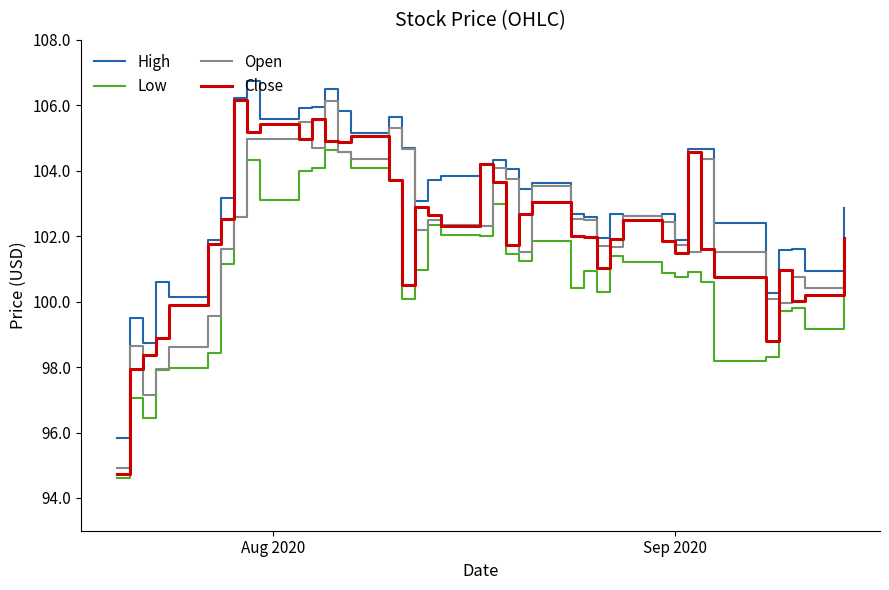

Which series has the largest total across all categories?

High